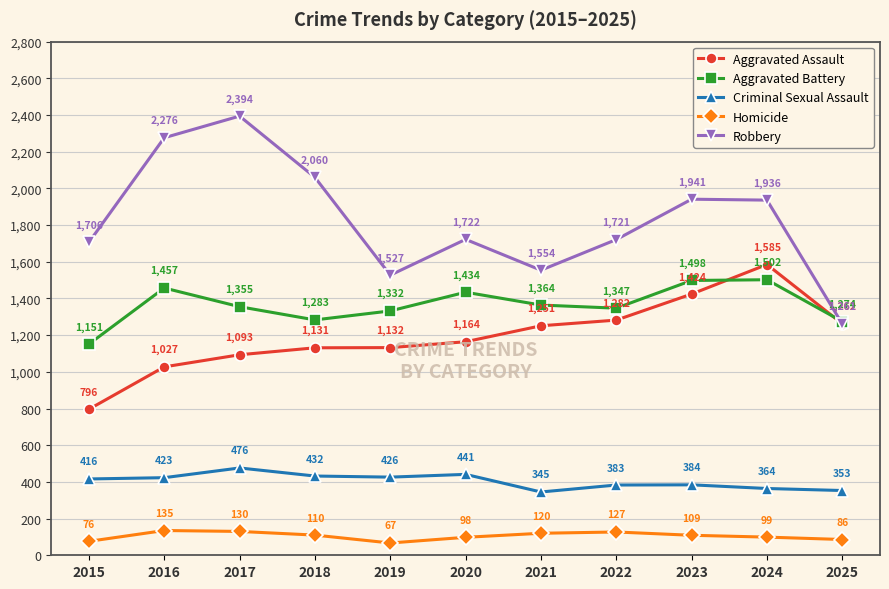

How many lines are shown in the chart?

5